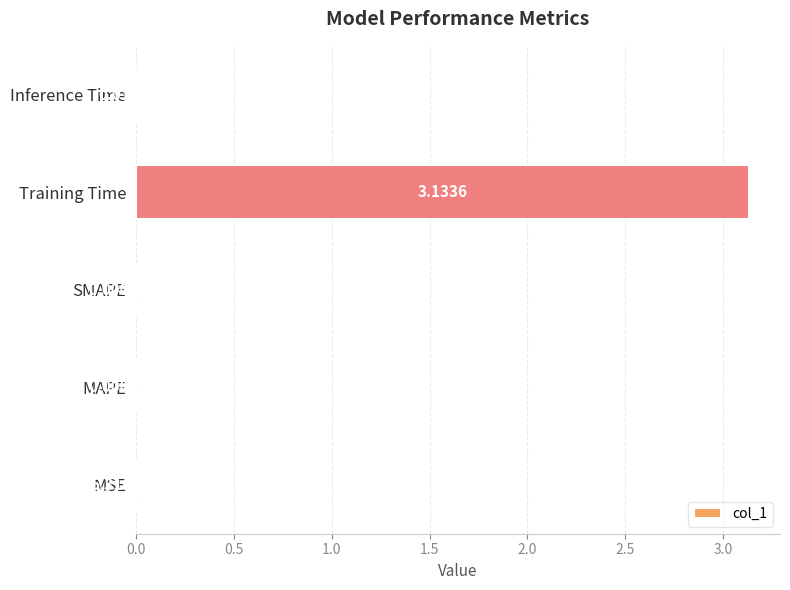

At which label is the value closest to 1?

Inference Time